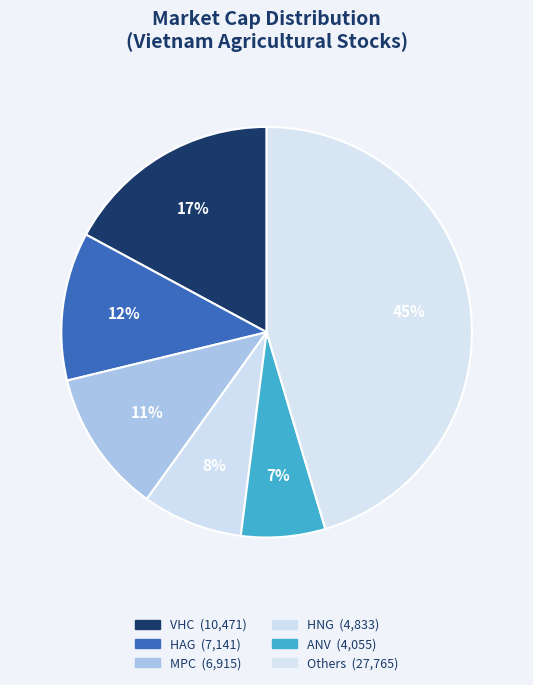

How many segments does this pie chart have?

6